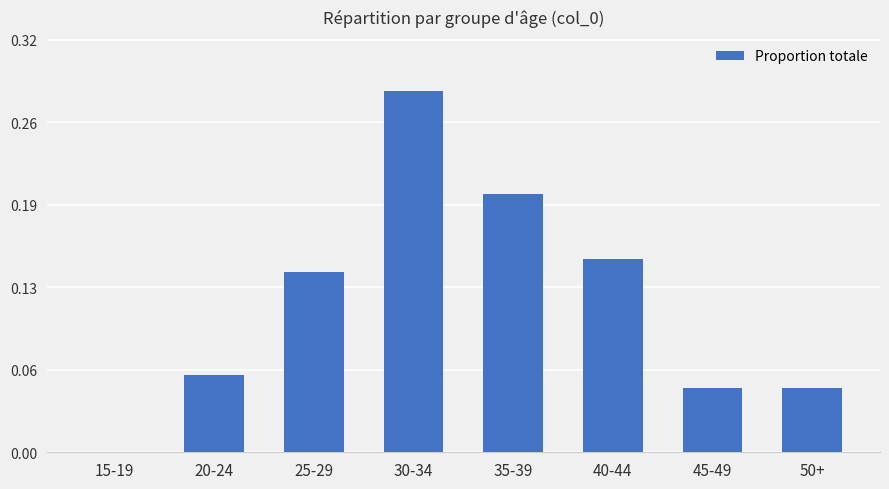

What is the label of the 8th bar from the left?

50+